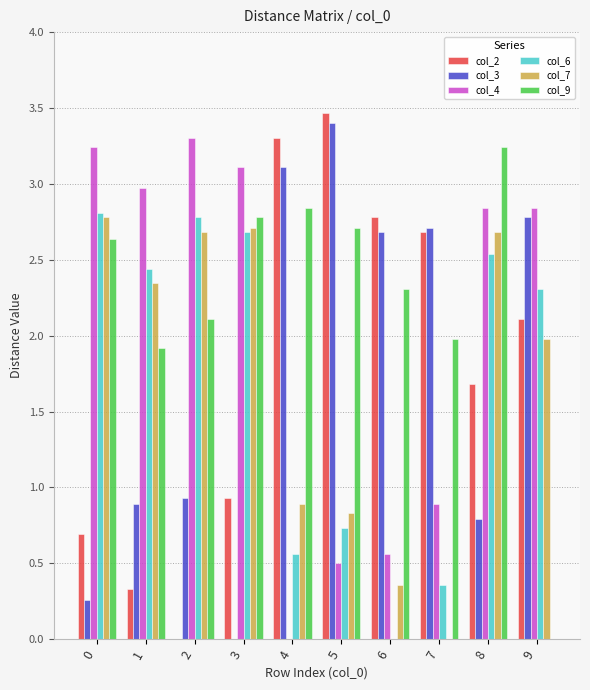

What is the difference between the col_4 values at 4 and 3?

3.1